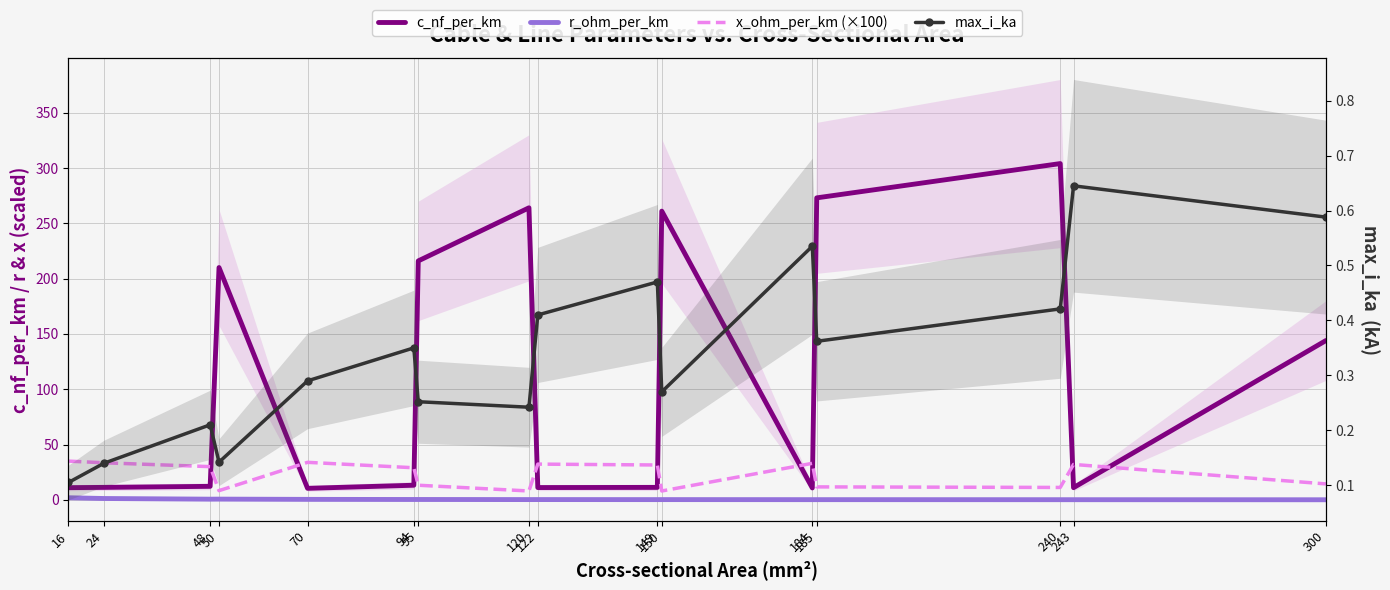

What are all the series names shown in the legend?

c_nf_per_km, r_ohm_per_km, x_ohm_per_km (×100), max_i_ka